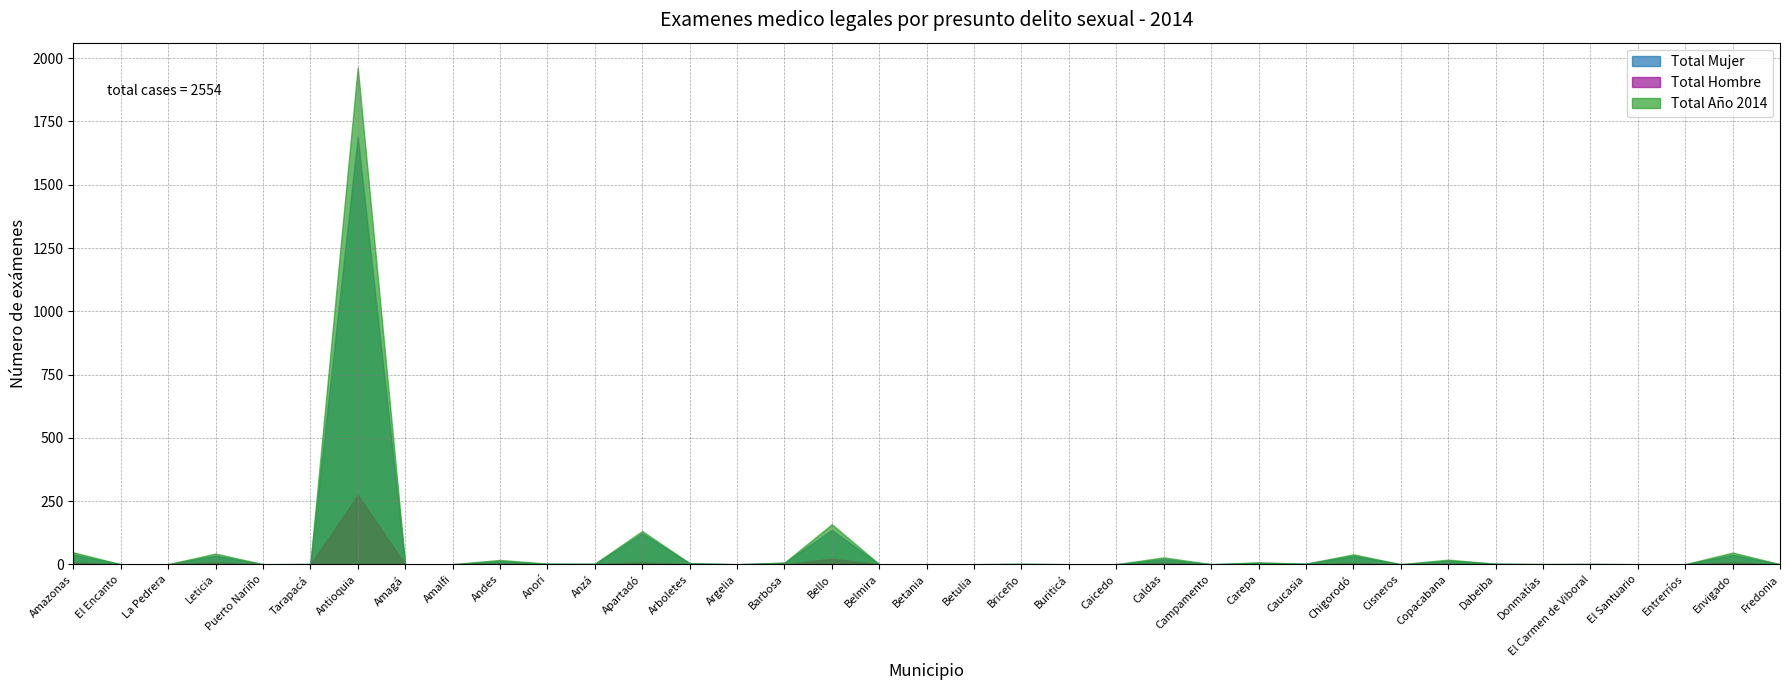

Reading left to right, extract all data points from this chart.

Total Mujer: 40	1	1	35	1	2	1689	0	1	13	3	2	123	5	1	7	136	1	1	1	2	1	1	21	1	7	3	34	1	15	3	1	2	1	1	38	1
Total Hombre: 8	0	0	8	0	0	274	1	0	5	0	1	9	0	0	0	23	0	0	0	1	0	0	7	0	1	0	6	0	4	0	1	0	0	0	9	0
Total Año 2014: 48	1	1	43	1	2	1963	1	1	18	3	3	132	5	1	7	159	1	1	1	3	1	1	28	1	8	3	40	1	19	3	2	2	1	1	47	1